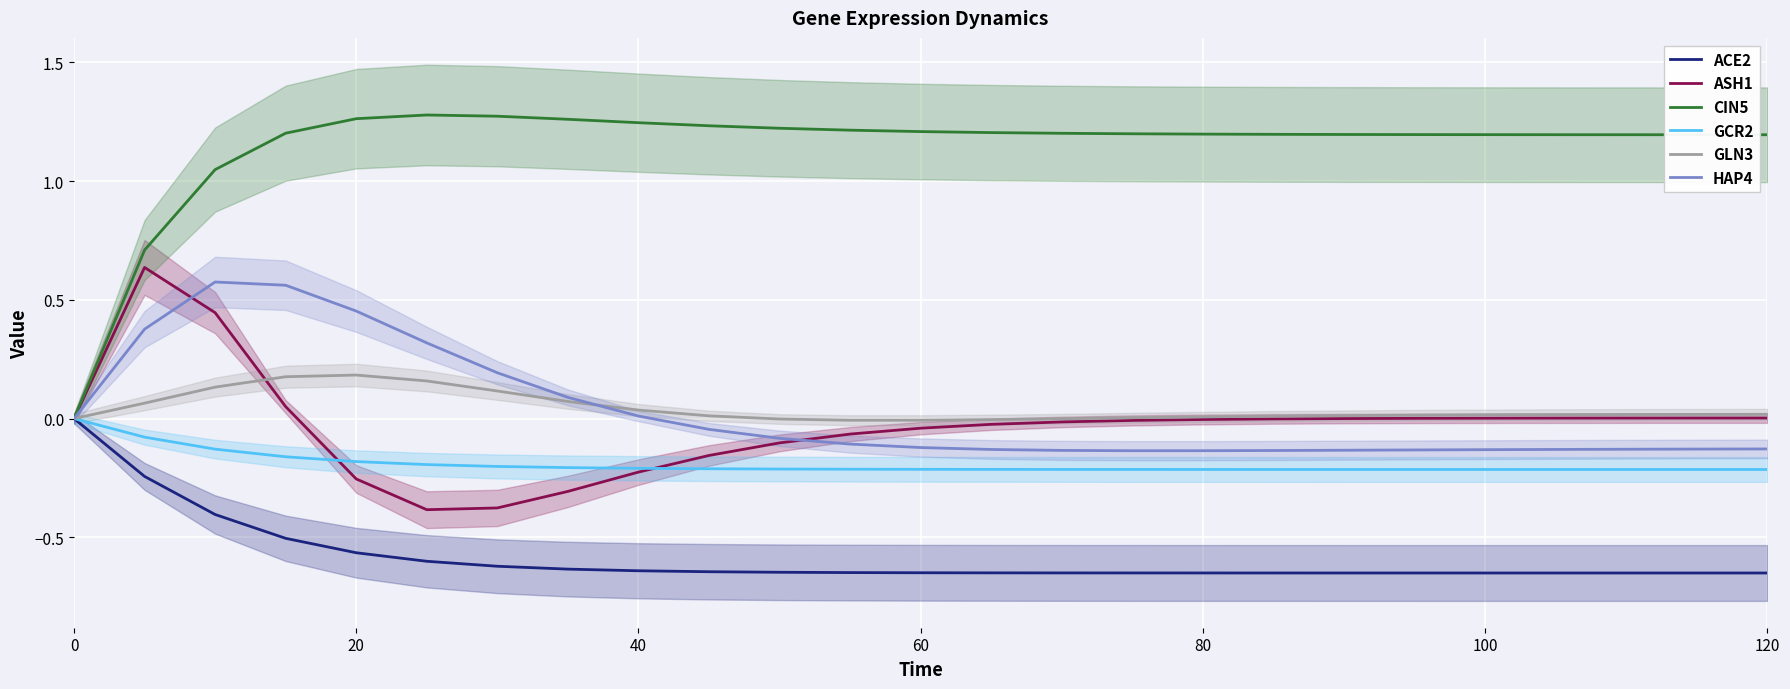

Count the number of data series in this chart.

6